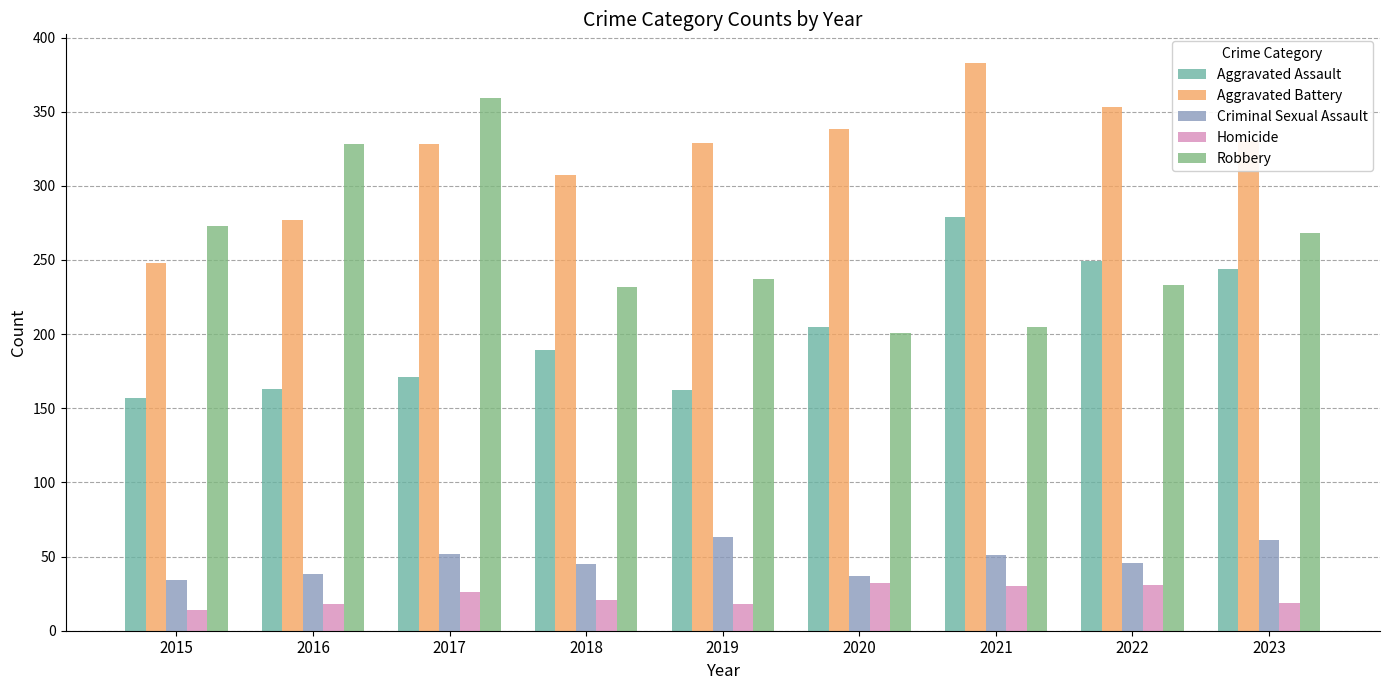

Which series has the largest total across all categories?

Aggravated Battery